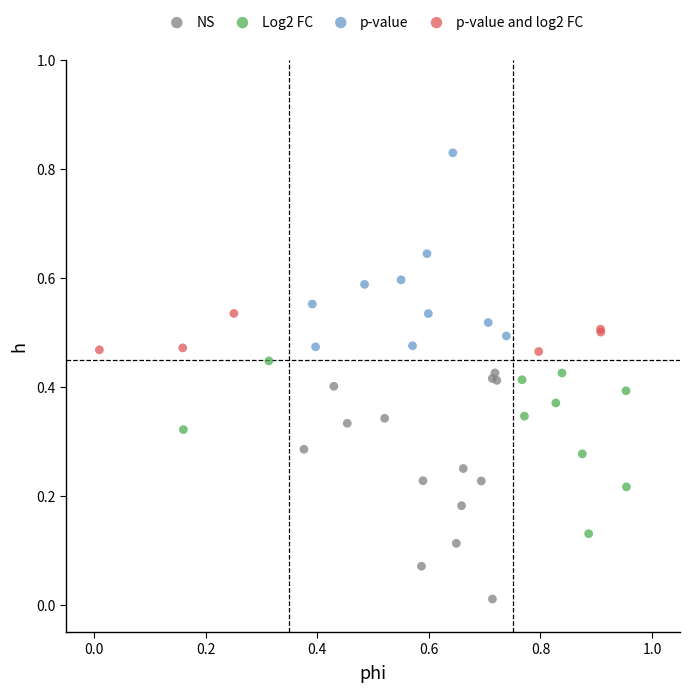

What are all the series names shown in the legend?

NS, Log2 FC, p-value, p-value and log2 FC